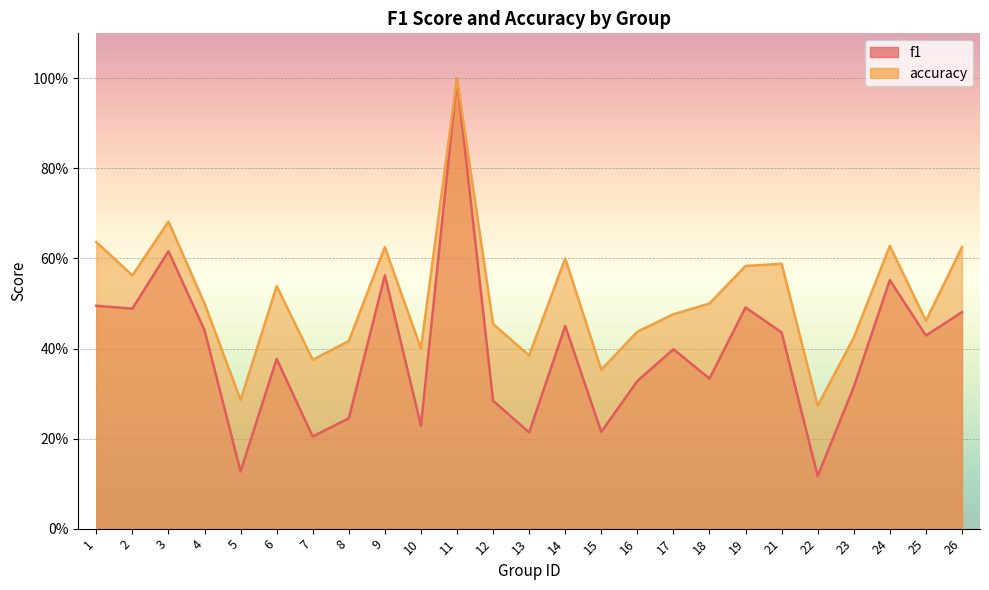

What are all the series names shown in the legend?

f1, accuracy